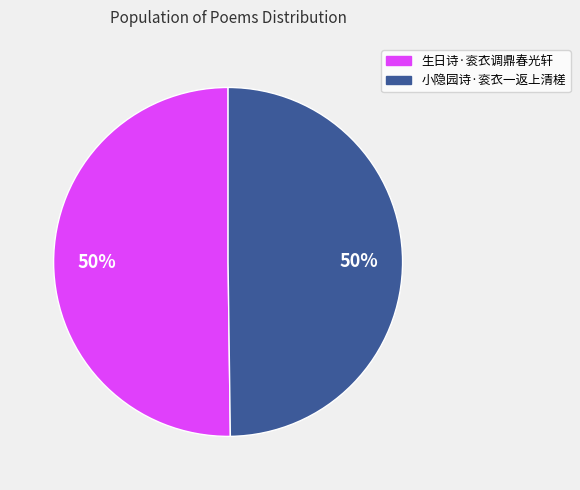

Do 生日诗·衮衣调鼎春光轩 and 小隐园诗·衮衣一返上清槎 together represent more than half of the pie?

Yes